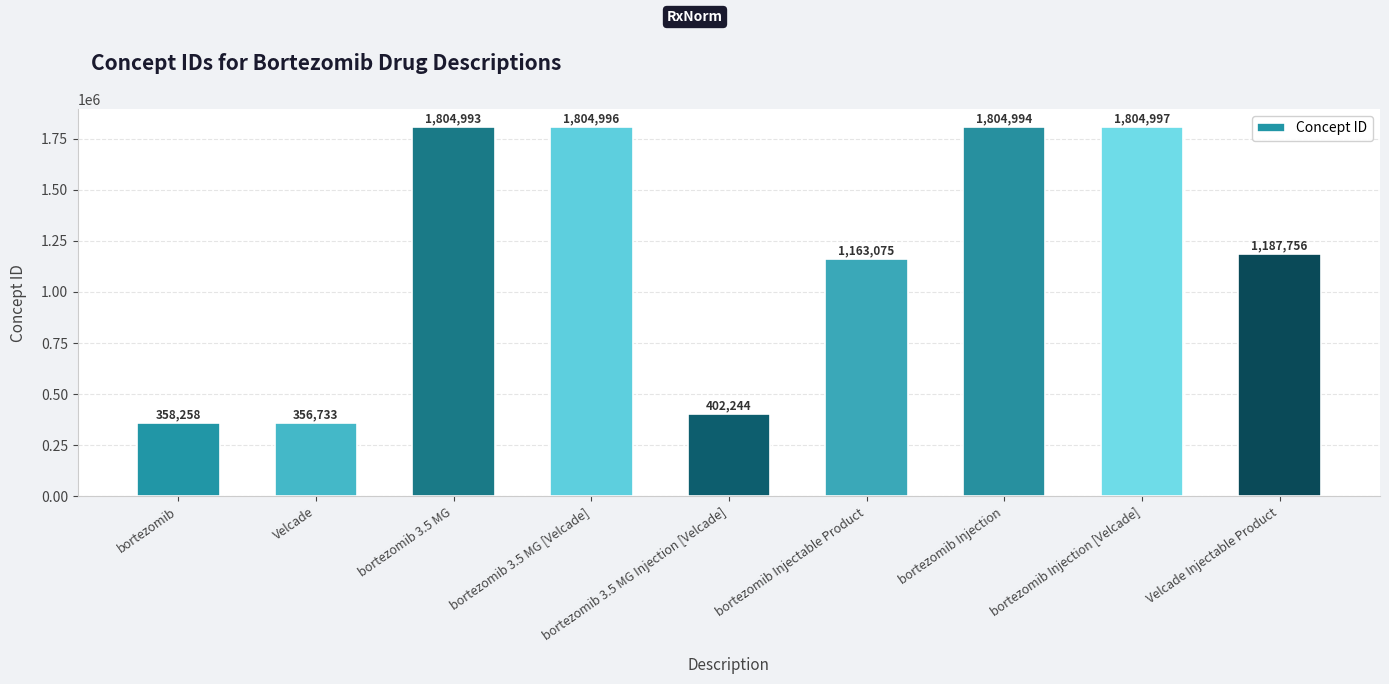

Reading left to right, what are all the values shown in this chart?

bortezomib=358258	Velcade=356733	bortezomib 3.5 MG=1804993	bortezomib 3.5 MG [Velcade]=1804996	bortezomib 3.5 MG Injection [Velcade]=402244	bortezomib Injectable Product=1163075	bortezomib Injection=1804994	bortezomib Injection [Velcade]=1804997	Velcade Injectable Product=1187756